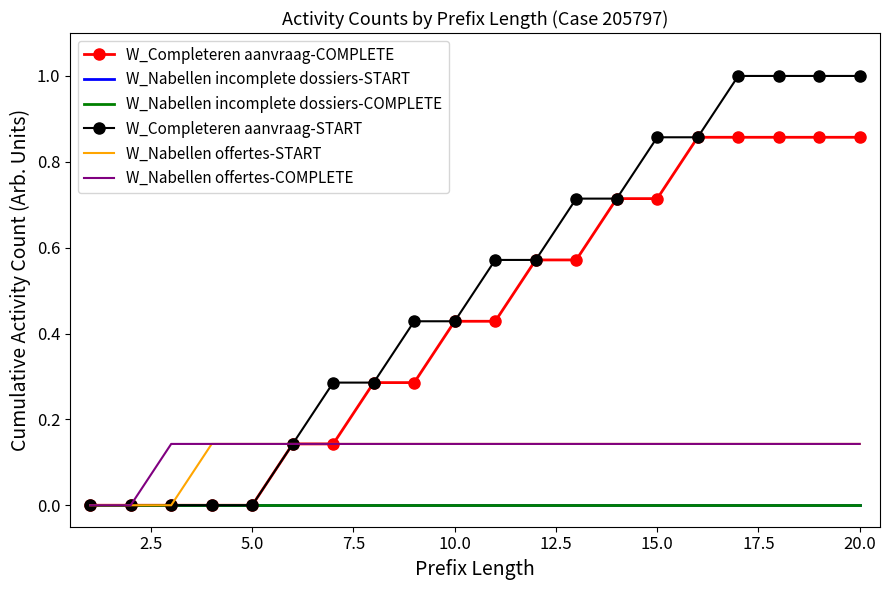

Count the W_Nabellen offertes-START values in the range 0 to 1.

20